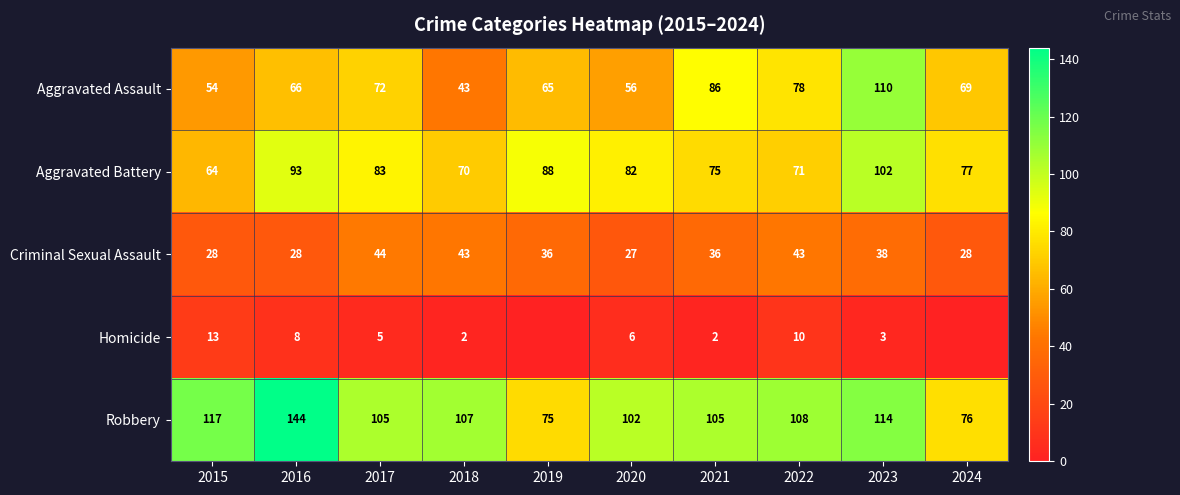

What is the difference between the highest and lowest values at 2016?

136